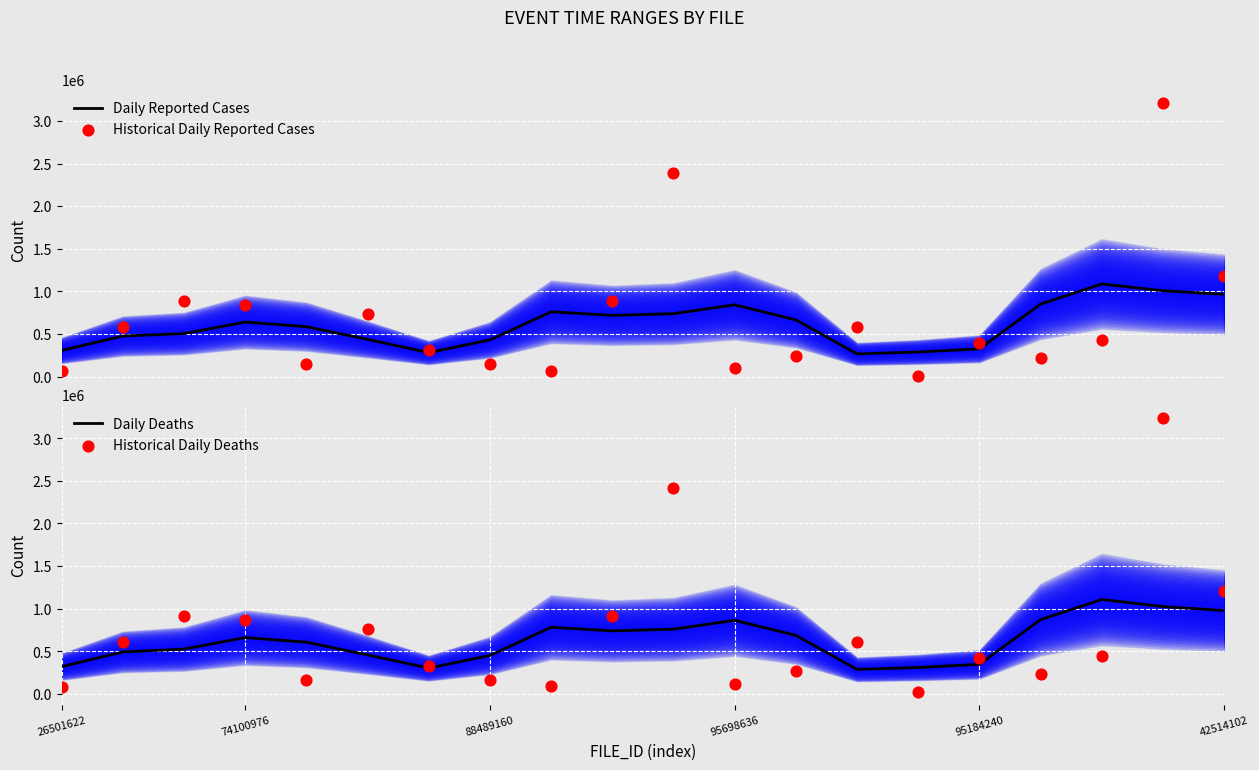

Which series reaches the minimum Y coordinate?

Historical Daily Reported Cases